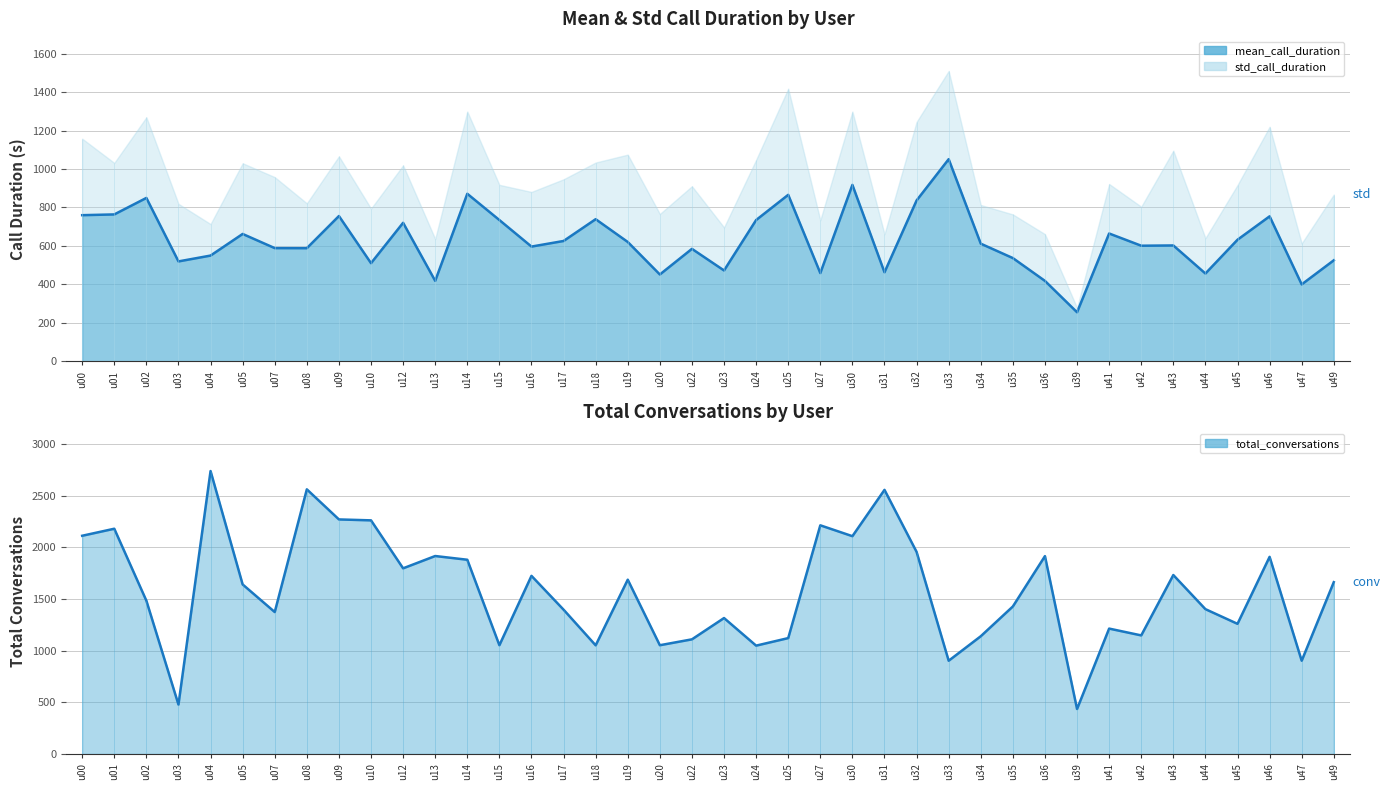

What is the change in value from u09 to u44?

-298.7